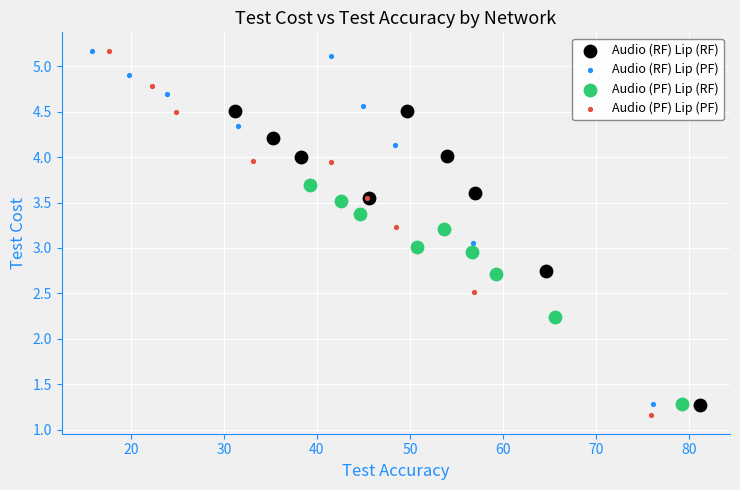

Which series has the largest Y range (max minus min)?

Audio (PF) Lip (PF)